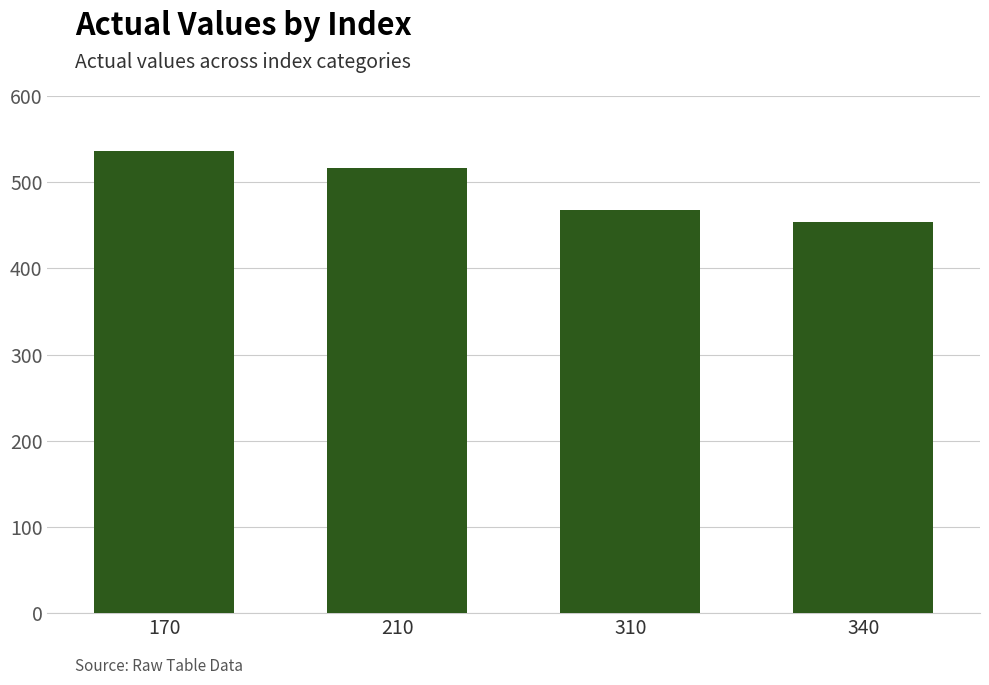

What is the average value?

493.4